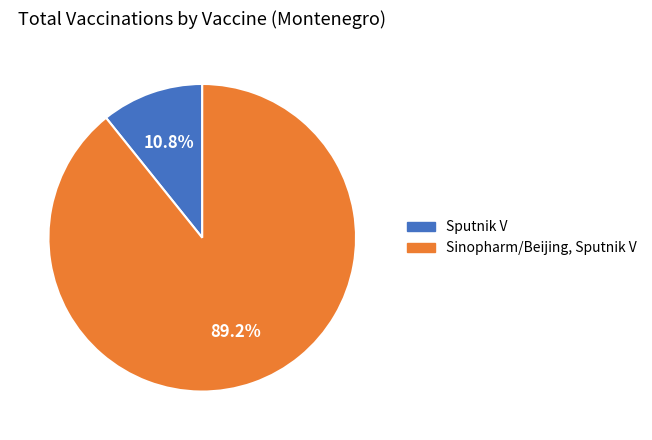

Count the number of slices in the pie.

2